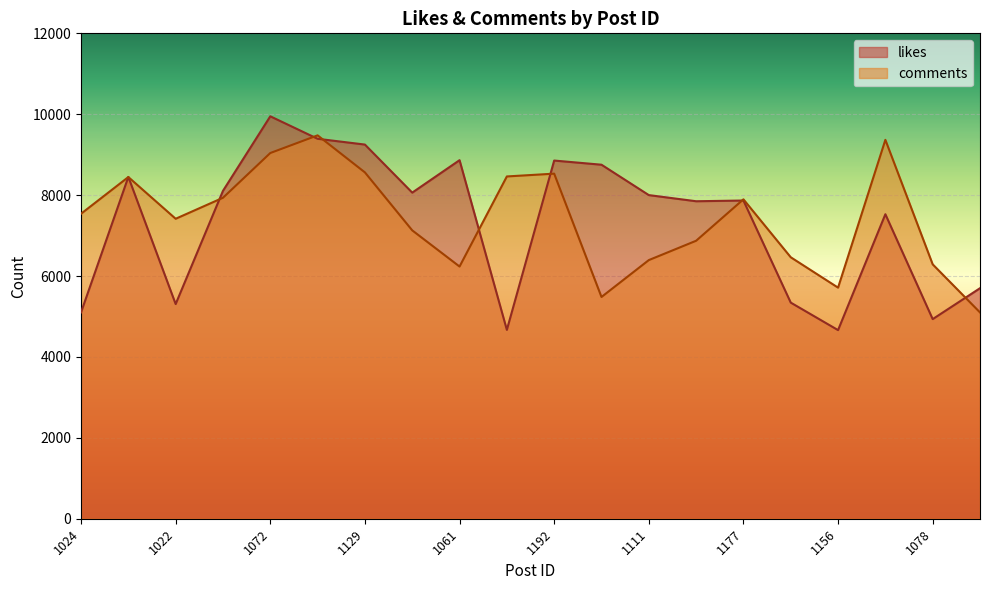

What is the difference between the second highest and second lowest values in the likes series?

4724